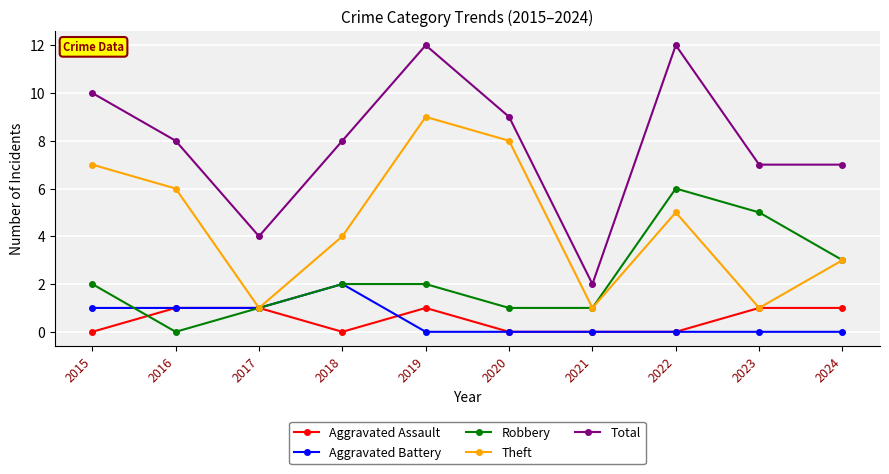

Is this an area chart (filled region under the line)?

No